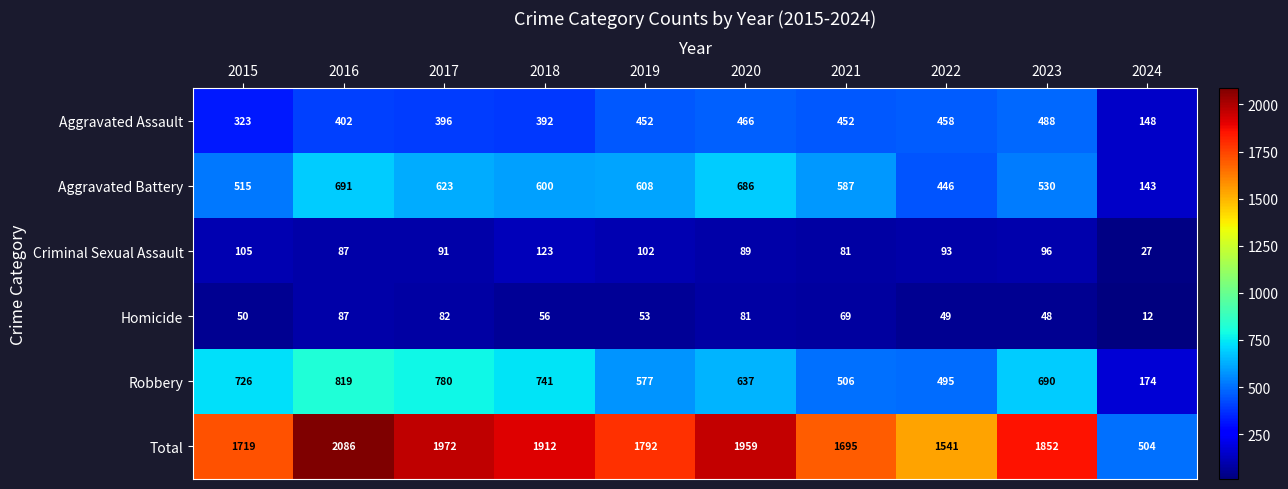

Between 2017 and 2022, which series saw the biggest shift?

Total